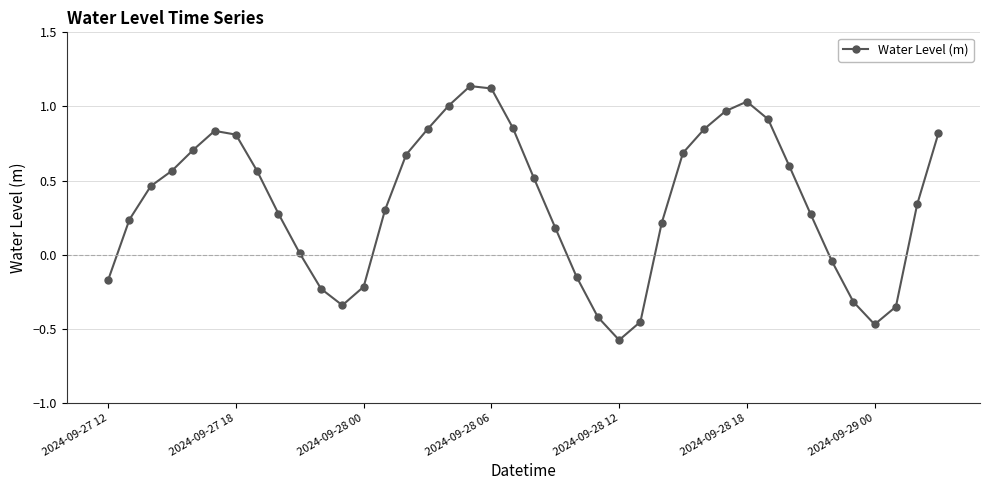

What is the average value?

0.4